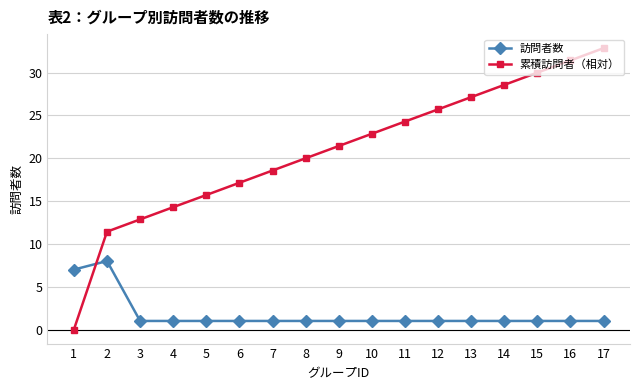

The value of 累積訪問者（相対） at 1 is 0.0. True or false?

True